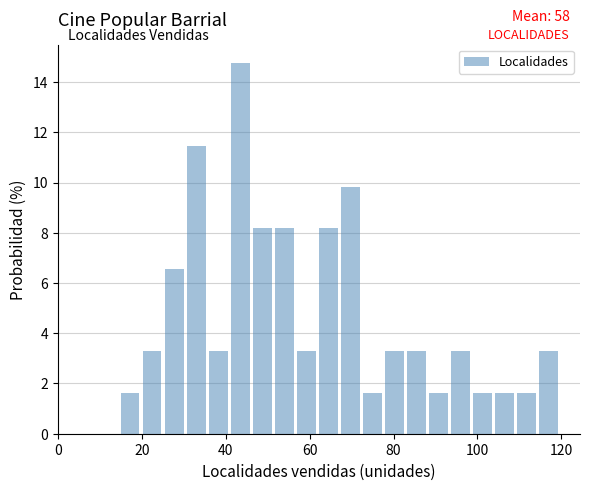

Read against the x-axis, roughly where is the centre of the tallest bar?

44